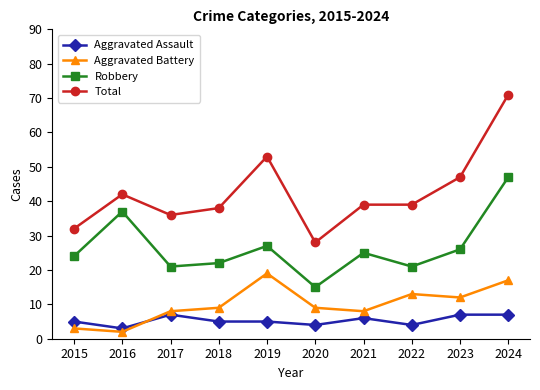

At which label does Aggravated Battery reach its peak?

2019